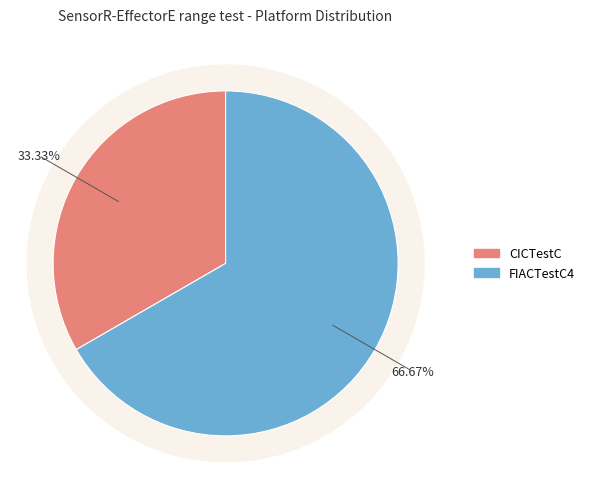

To the nearest percent, what is the average slice percentage?

50%